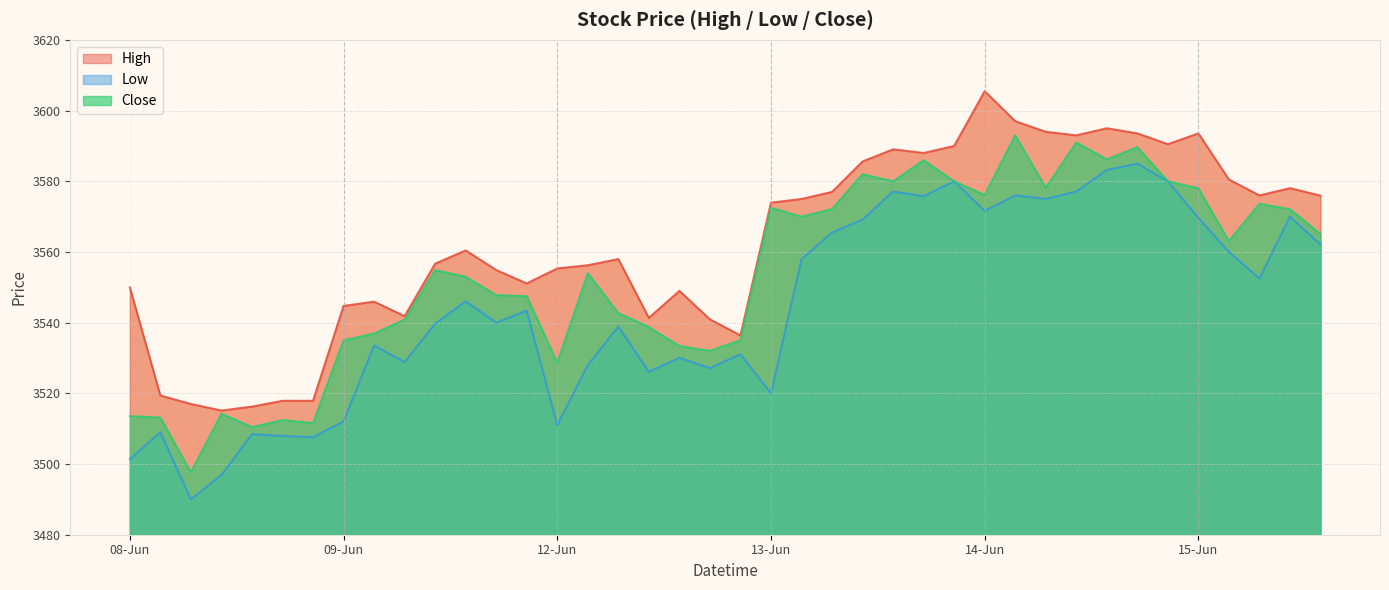

At which category is the sum across all series the highest?

2023-06-14 14:15